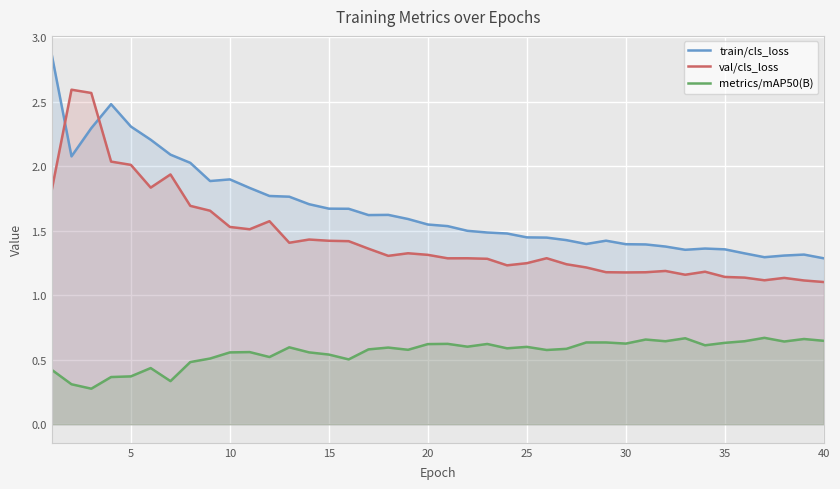

Rank the series by their maximum value, from lowest to highest.

metrics/mAP50(B), val/cls_loss, train/cls_loss